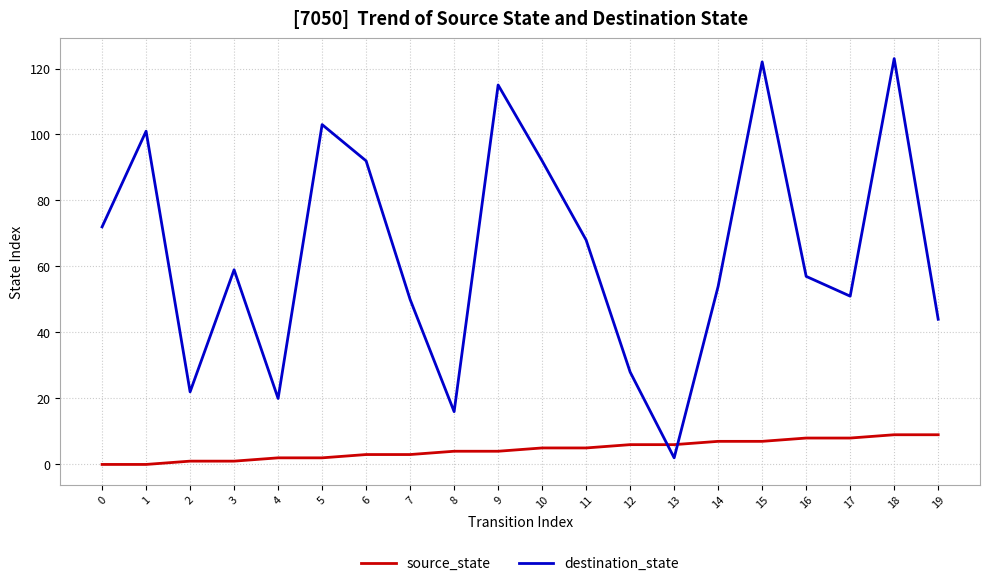

Reading right to left, extract all data points from this chart.

source_state: 19=9	18=9	17=8	16=8	15=7	14=7	13=6	12=6	11=5	10=5	9=4	8=4	7=3	6=3	5=2	4=2	3=1	2=1	1=0	0=0
destination_state: 19=44	18=123	17=51	16=57	15=122	14=54	13=2	12=28	11=68	10=92	9=115	8=16	7=50	6=92	5=103	4=20	3=59	2=22	1=101	0=72